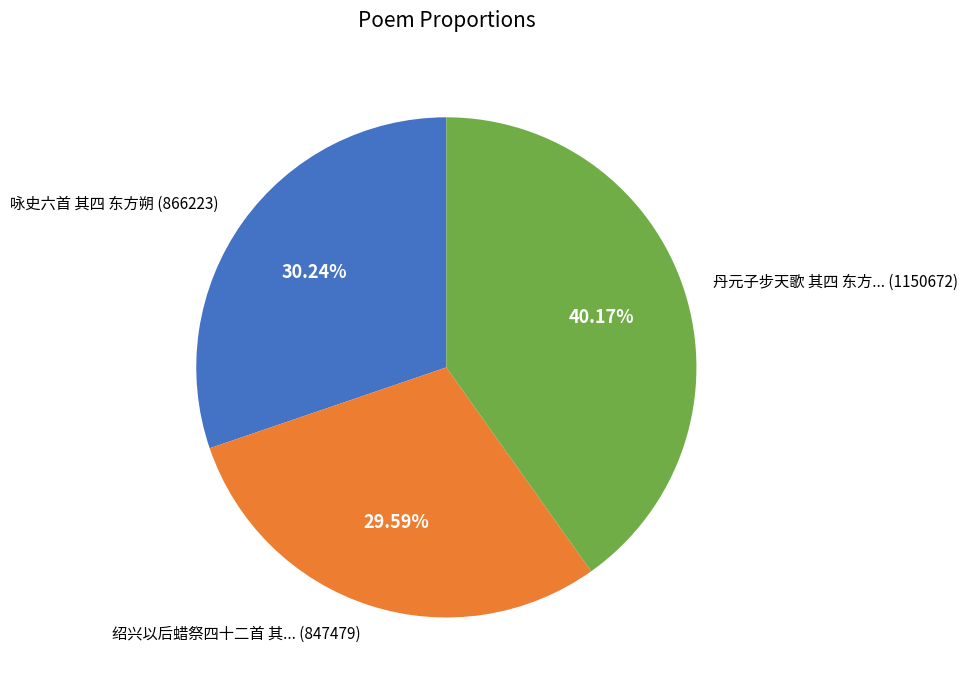

To the nearest percent, what is the difference between the largest and smallest slice percentages?

11%